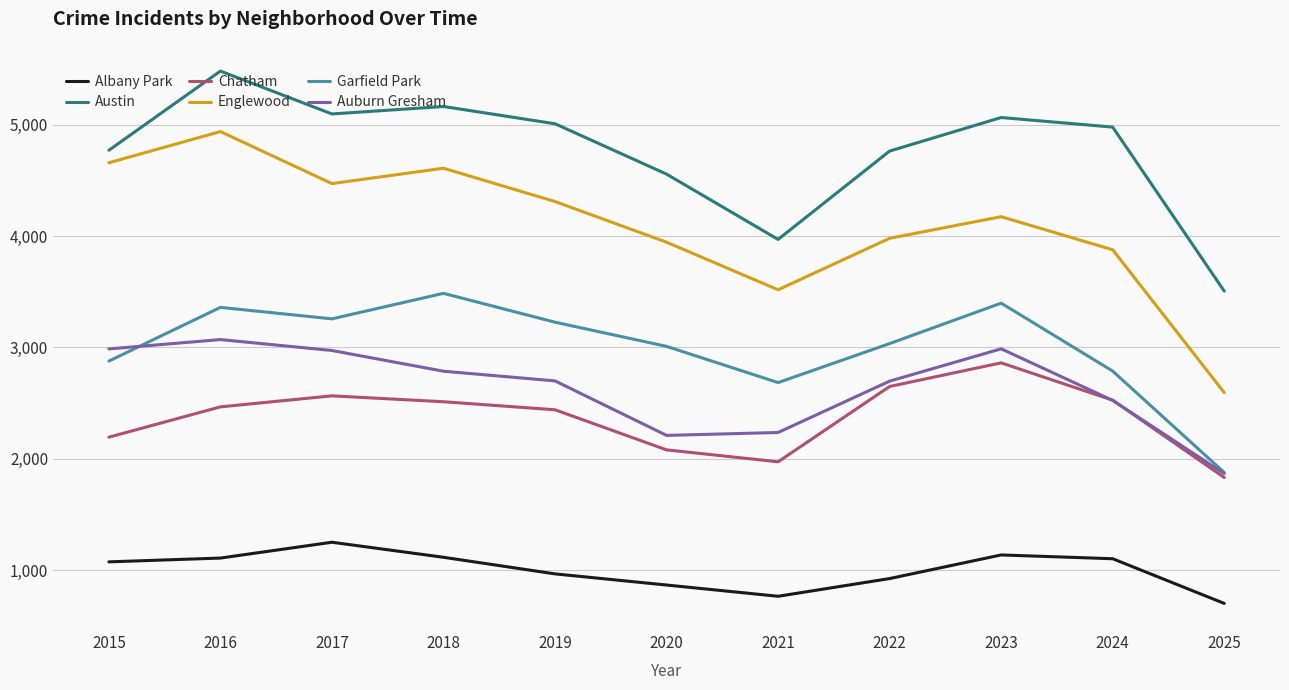

In Auburn Gresham, how many points are lower than both neighbors (excluding endpoints)?

1